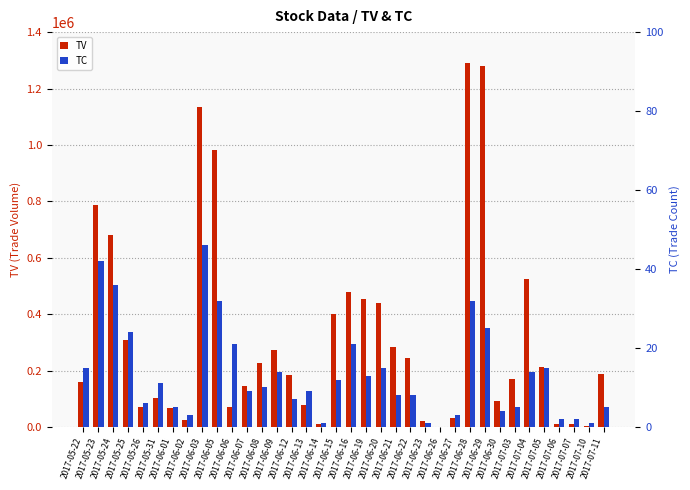

What are all the series names shown in the legend?

TV, TC